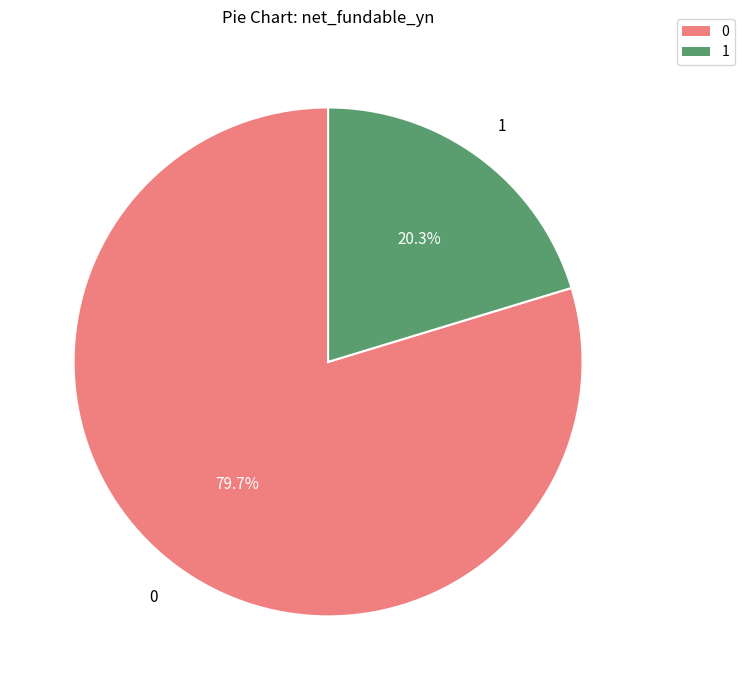

Which category has the biggest portion of the pie?

0